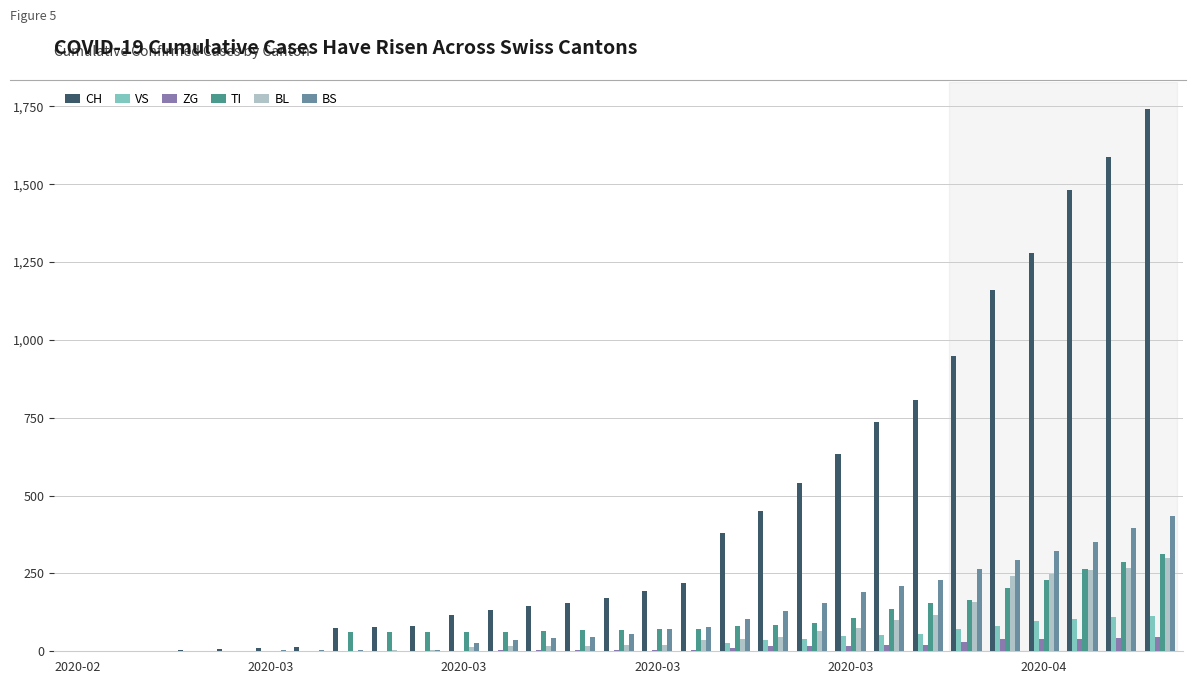

List the series in order of their peak value, highest first.

CH, BS, TI, BL, VS, ZG